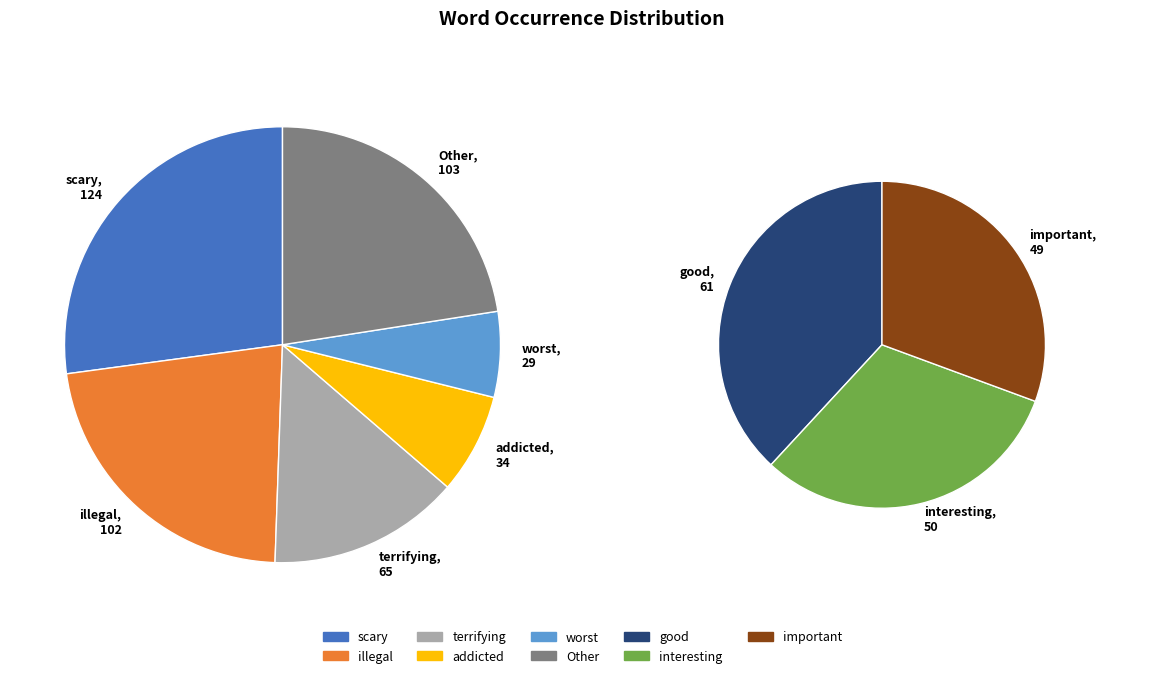

To the nearest percent, what portion does scary represent?

27%